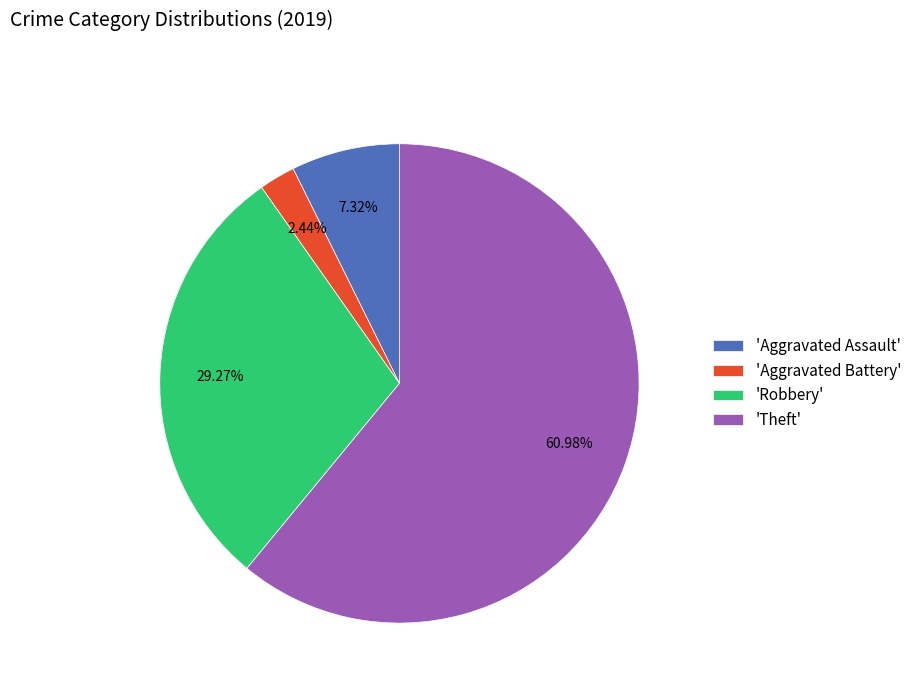

Which category has the smallest portion of the pie?

'Aggravated Battery'